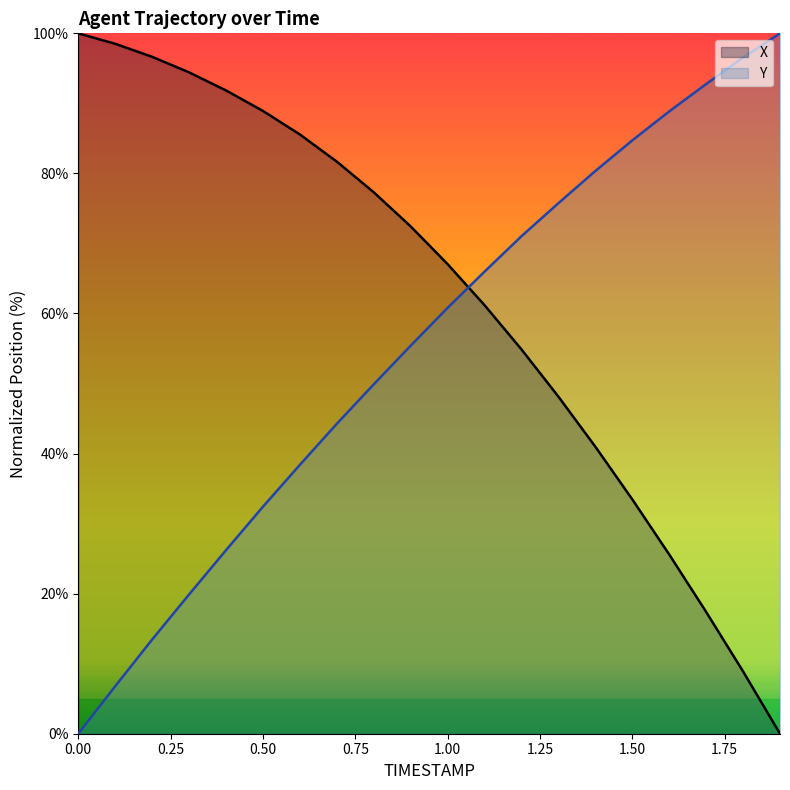

Which series ends up on top after the final intersection of X and Y?

Y